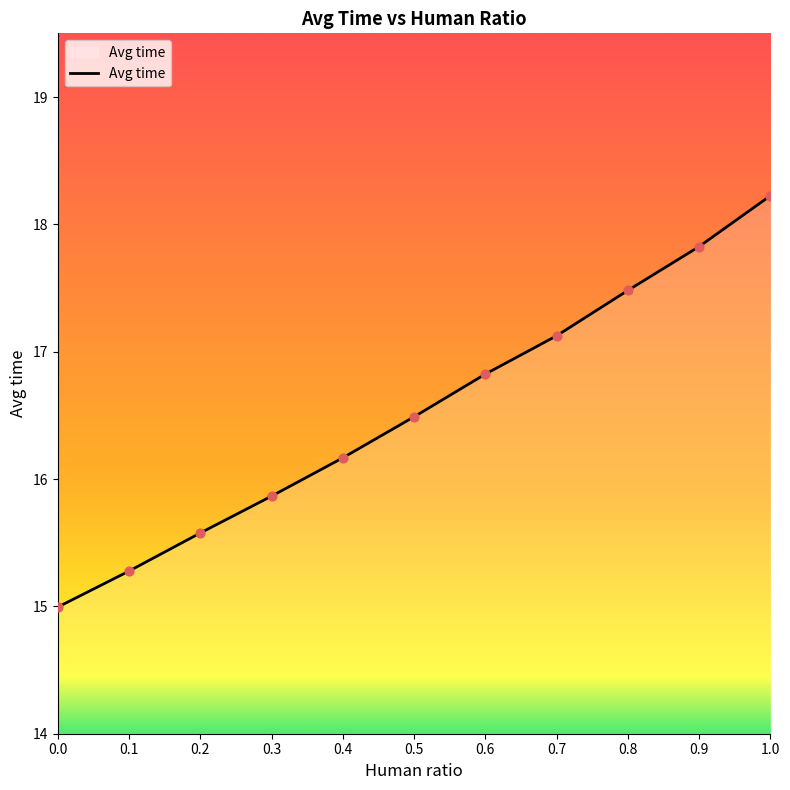

Approximately how many times larger is the value at 0.1 compared to 0.3?

1.0